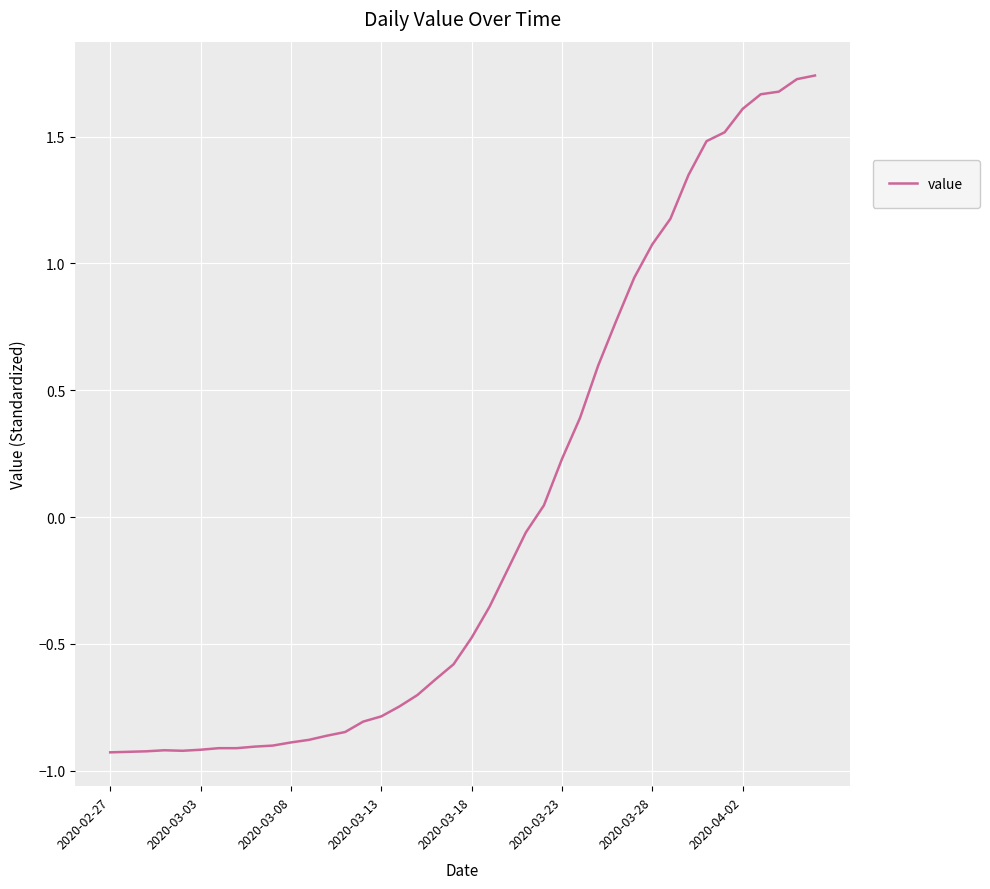

How many points are lower than both their immediate neighbors (excluding endpoints)?

1